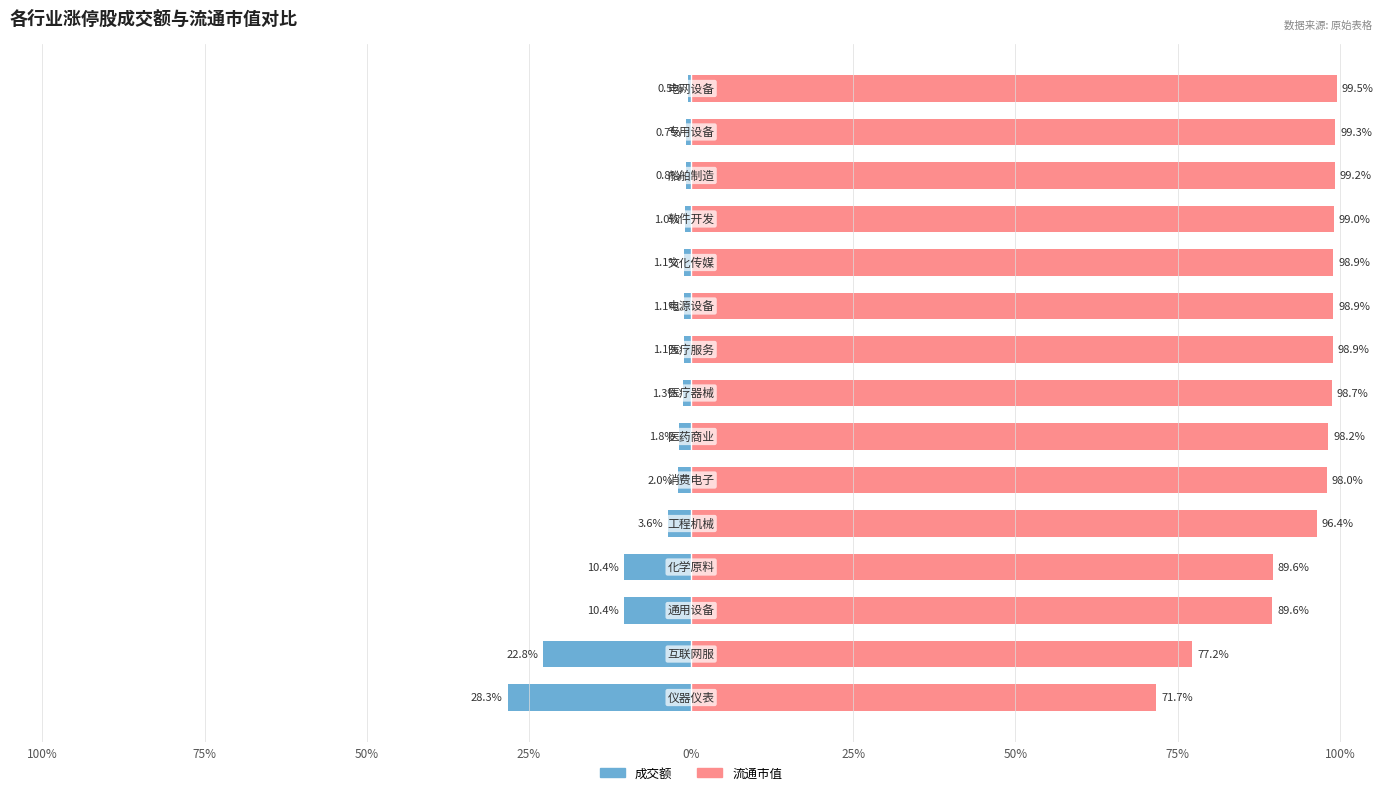

List the series in order of their peak value, highest first.

流通市值, 成交额